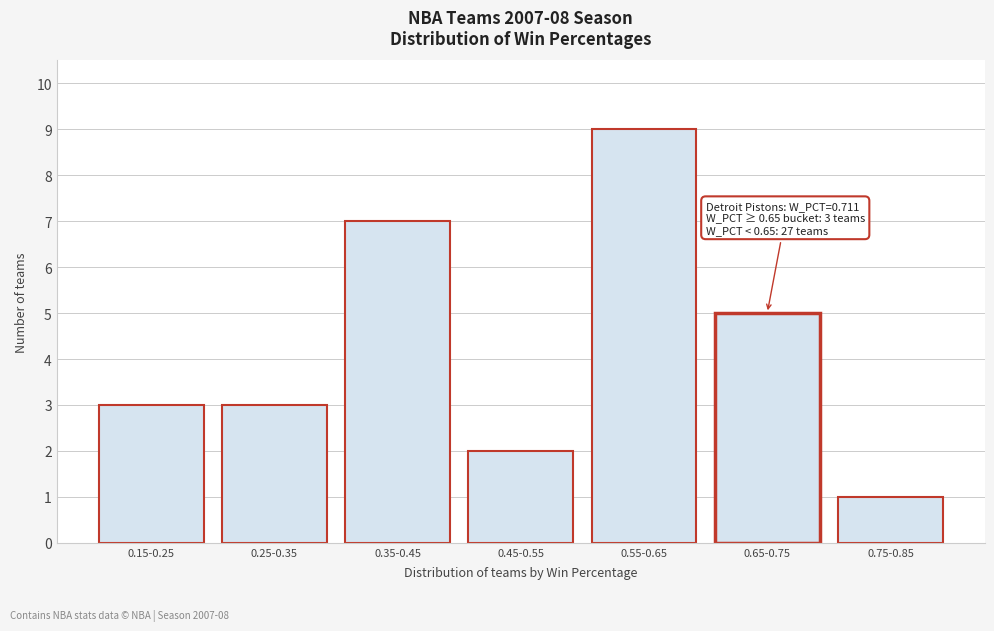

Reading right to left, transcribe all the data shown in this chart.

0.75-0.85=1	0.65-0.75=5	0.55-0.65=9	0.45-0.55=2	0.35-0.45=7	0.25-0.35=3	0.15-0.25=3